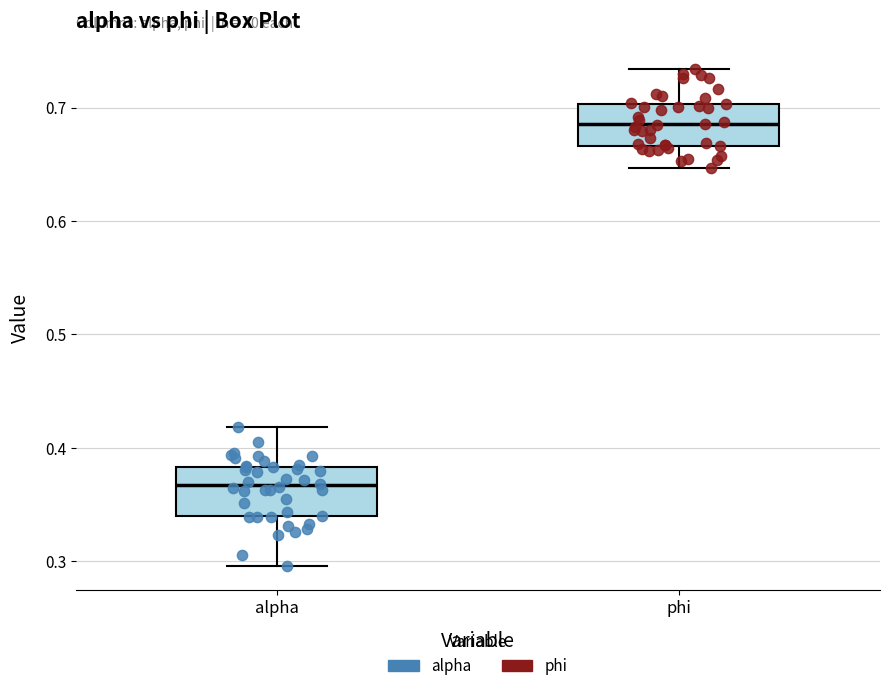

Which box's median line is the highest?

phi